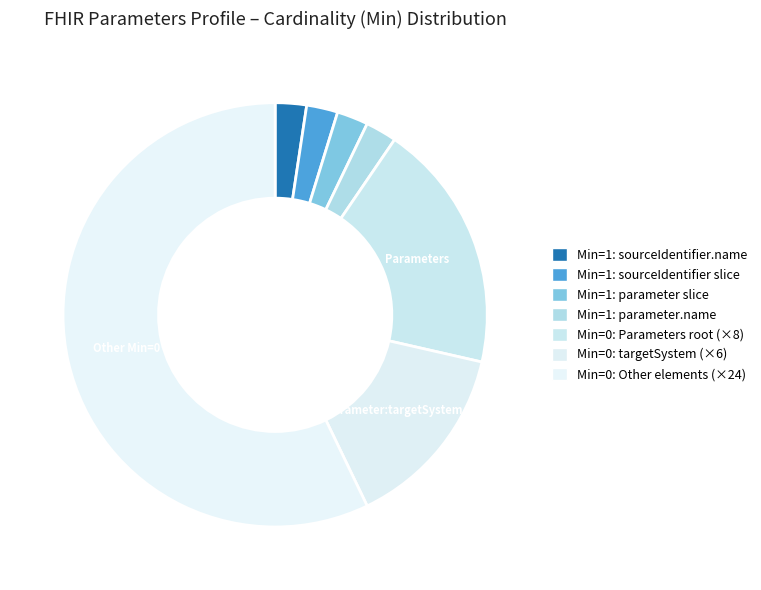

How many slices are in this pie chart?

7